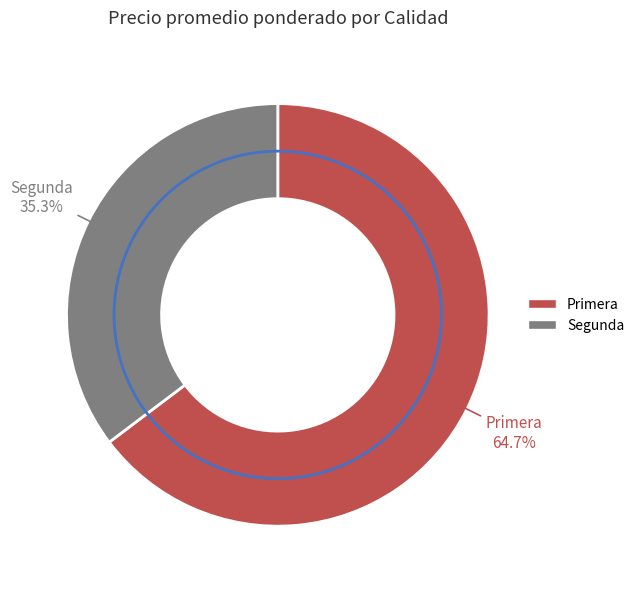

Rank the categories by value from highest to lowest.

Primera, Segunda